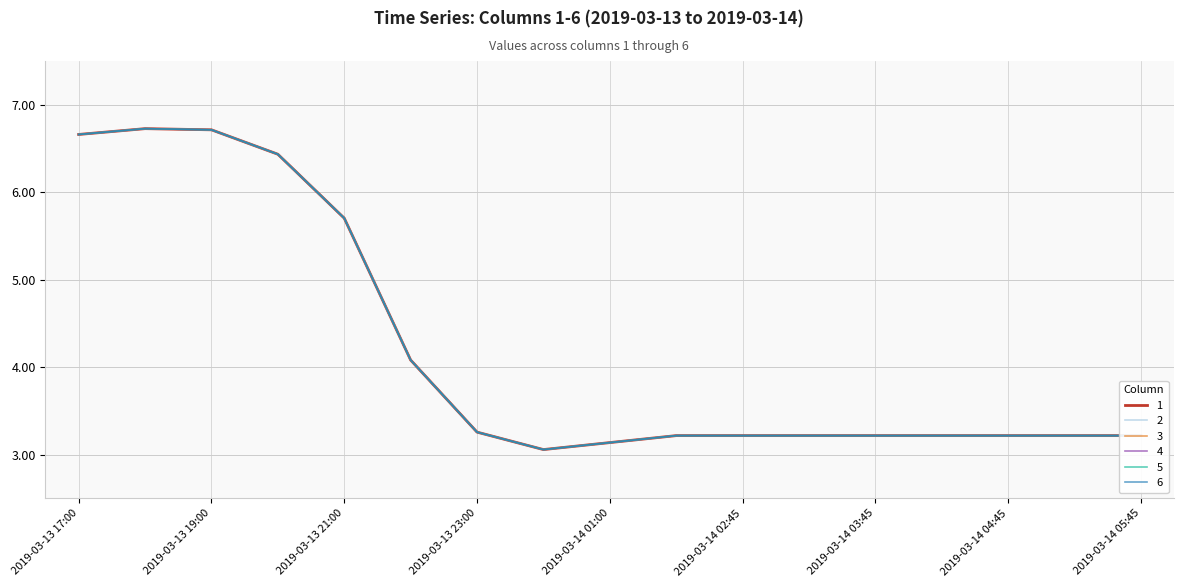

Does the chart have visible grid lines?

Yes